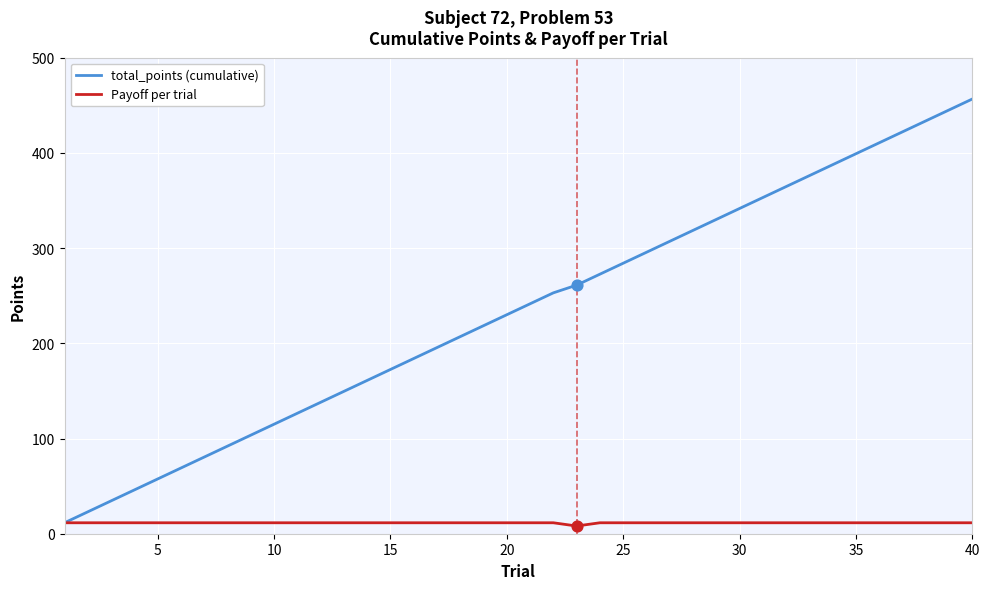

Which series has the widest spread of values?

total_points (cumulative)